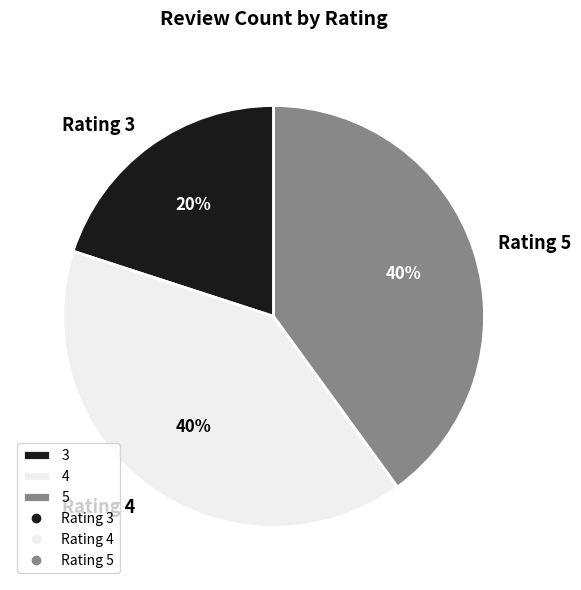

How many slices are in this pie chart?

3